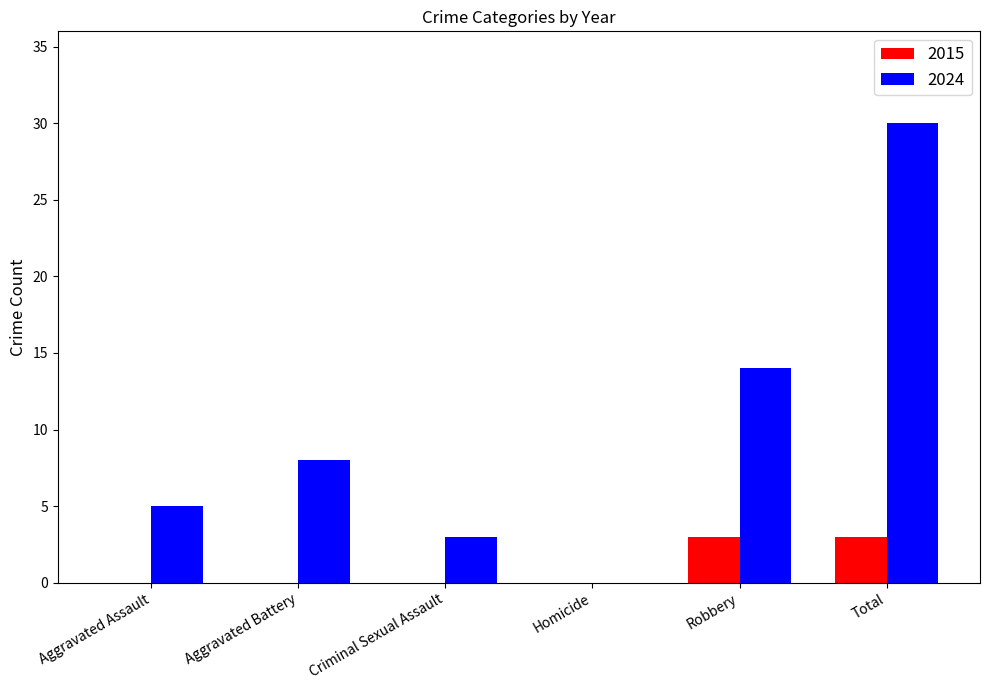

Is the value of 2015 at Homicide greater than the value of 2024 at Aggravated Assault?

No